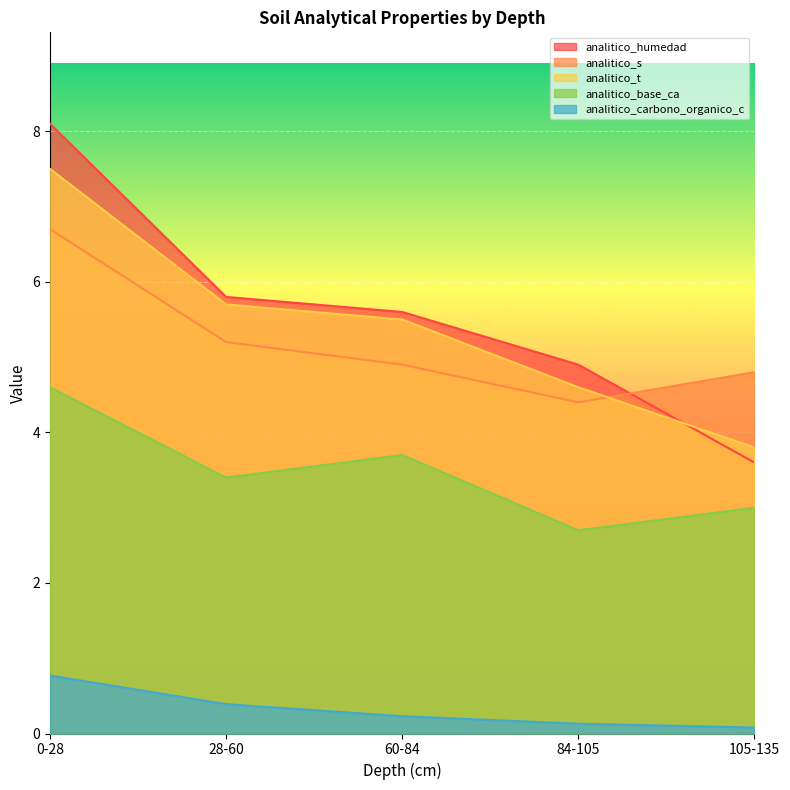

True or false: analitico_s has a value of 3.3 at 28-60.

False